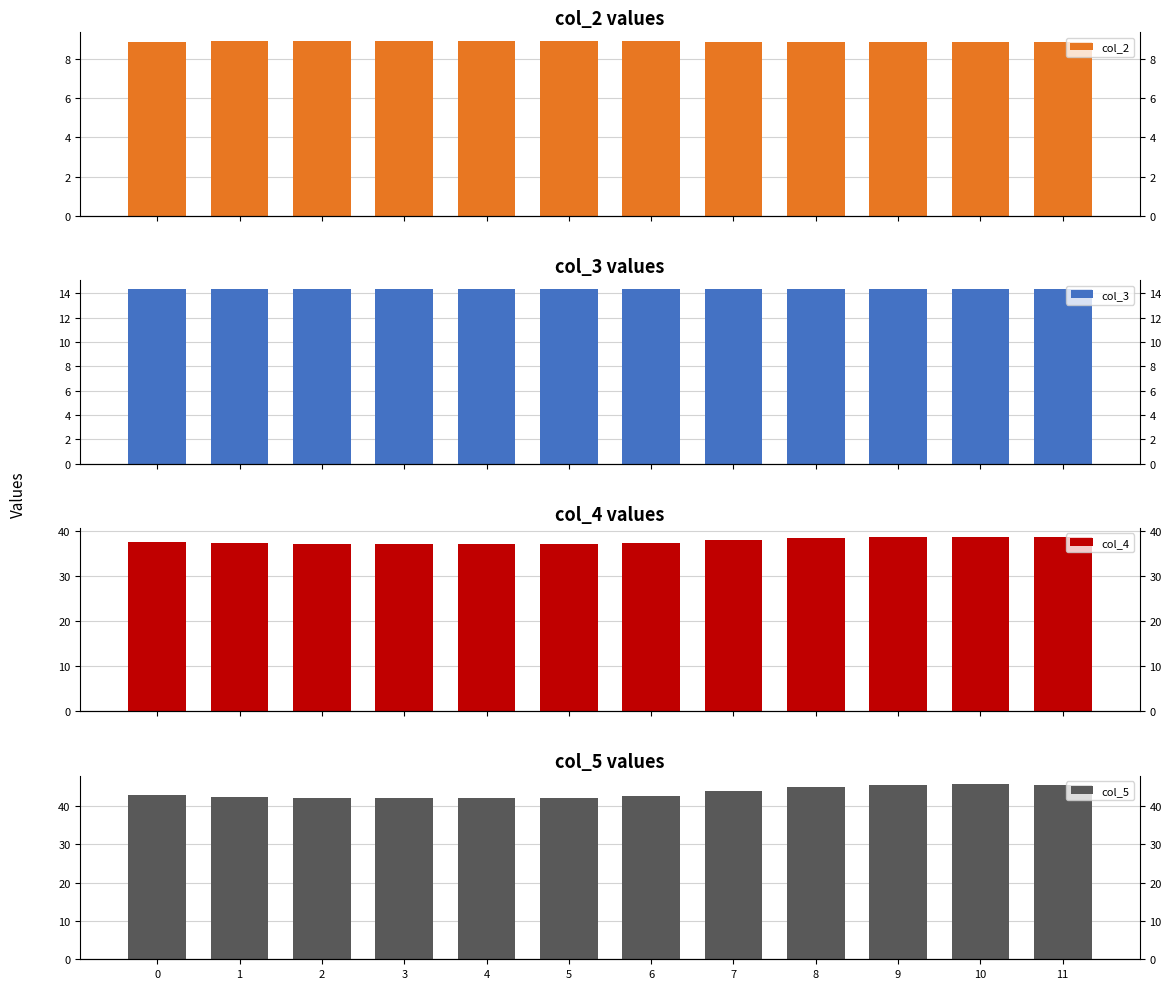

At which category is the sum across all series the highest?

10